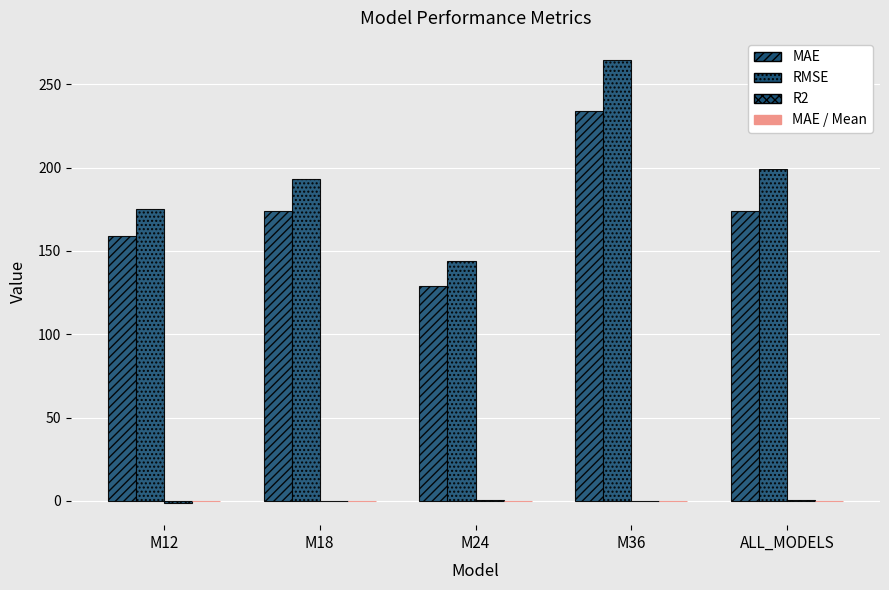

How many distinct data groups are displayed?

4